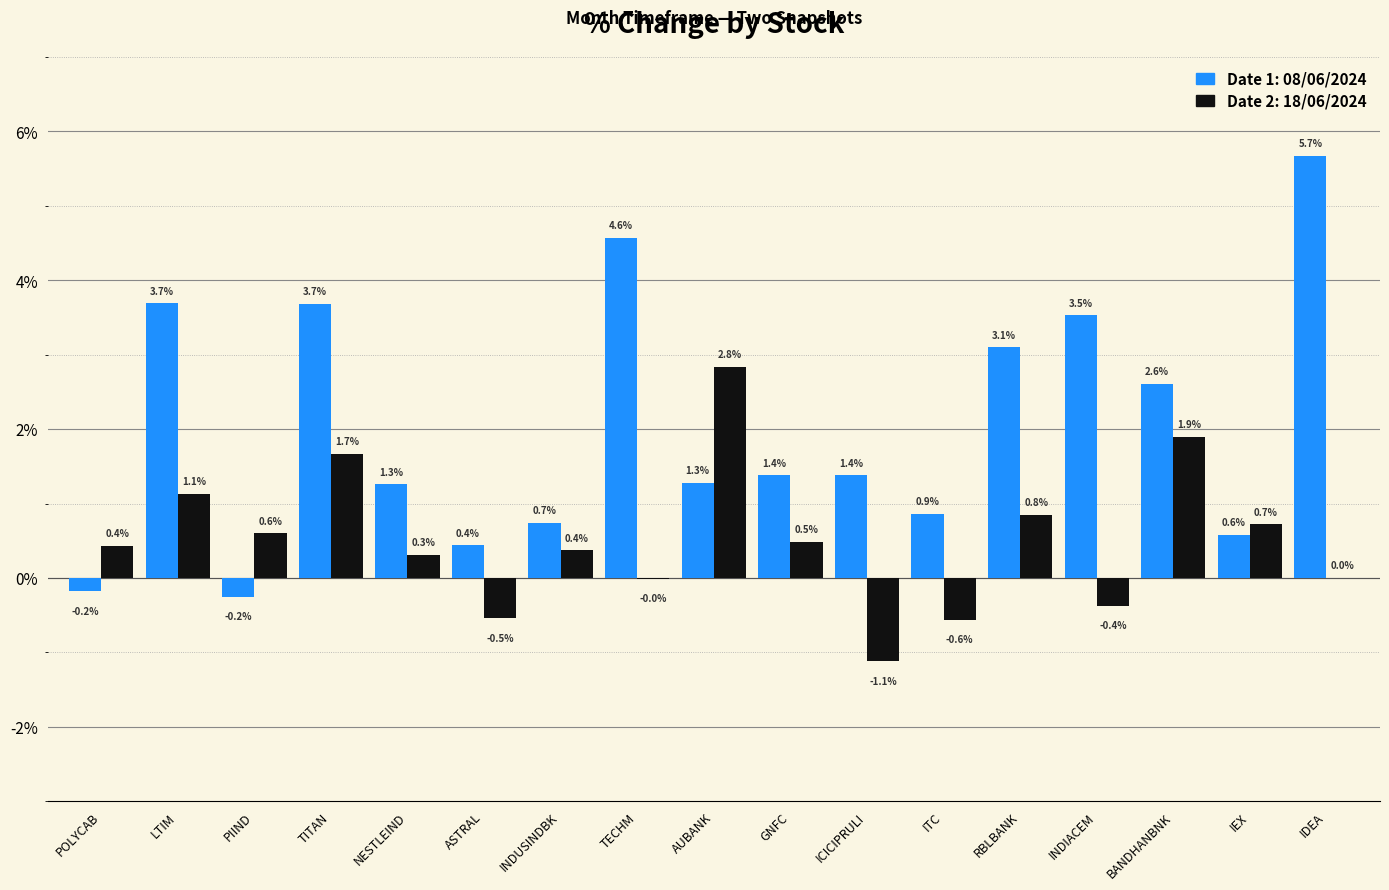

What is the total value across all series at INDUSINDBK?

1.1